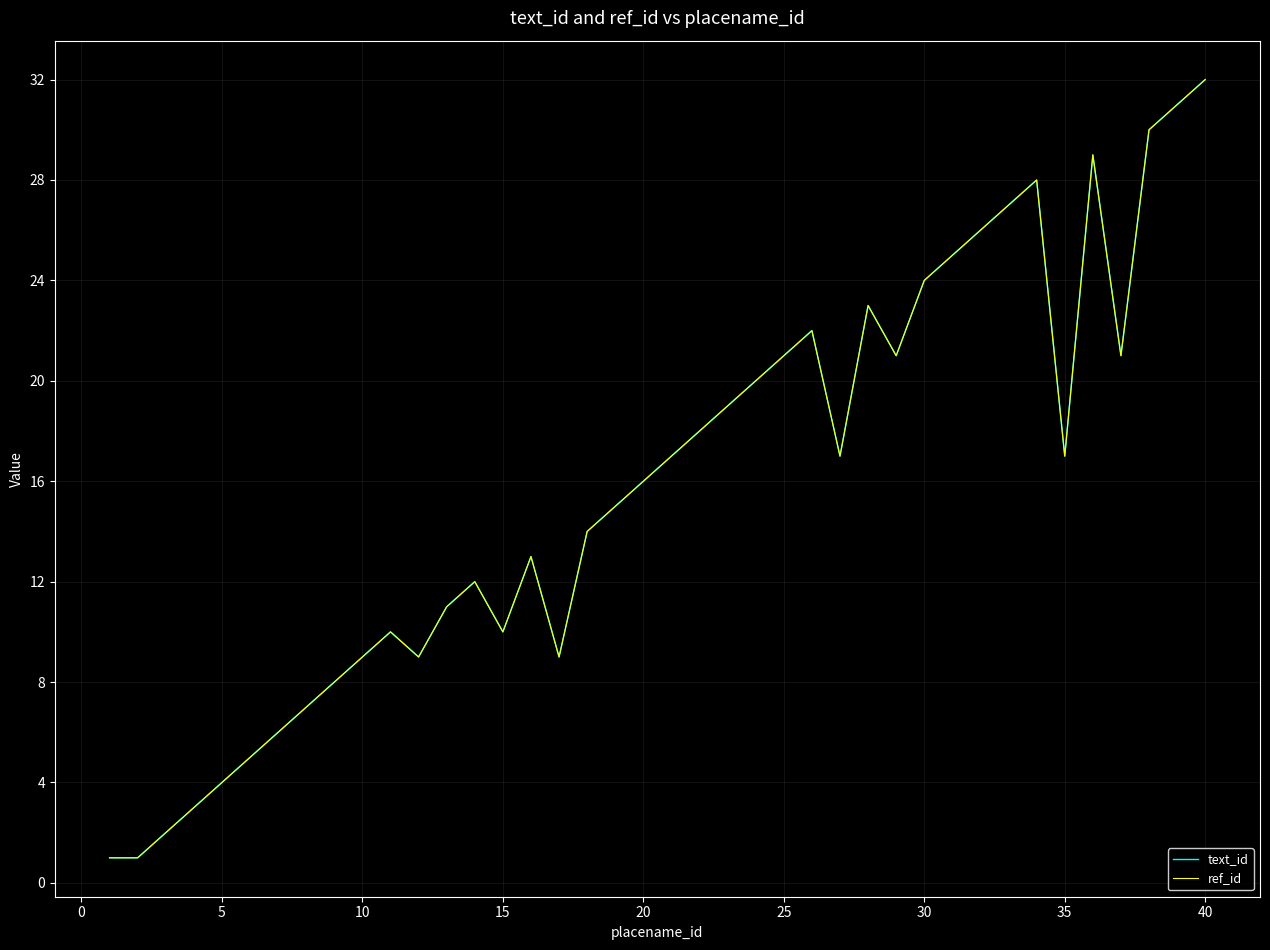

Does the chart have visible grid lines?

Yes